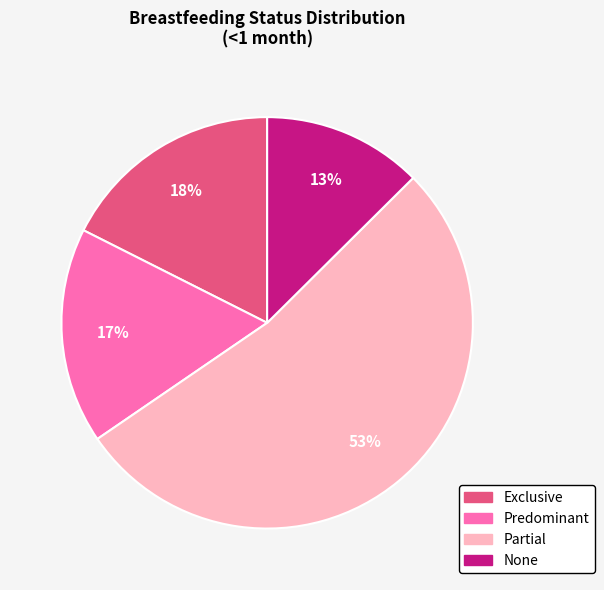

What is the largest slice in the pie chart?

Partial